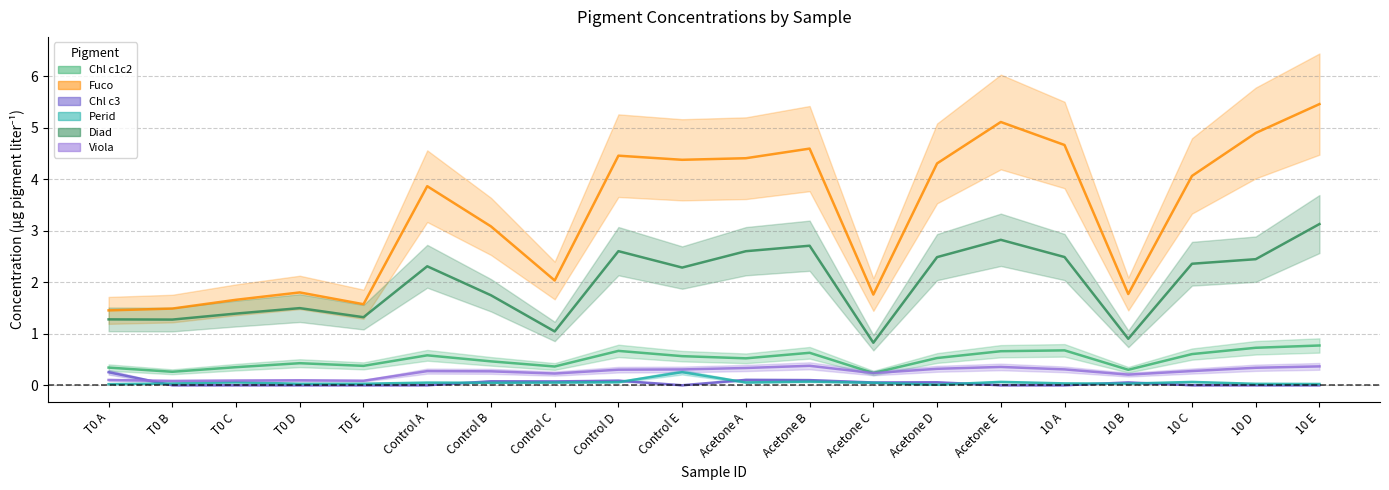

What position from the left is 10 B?

17